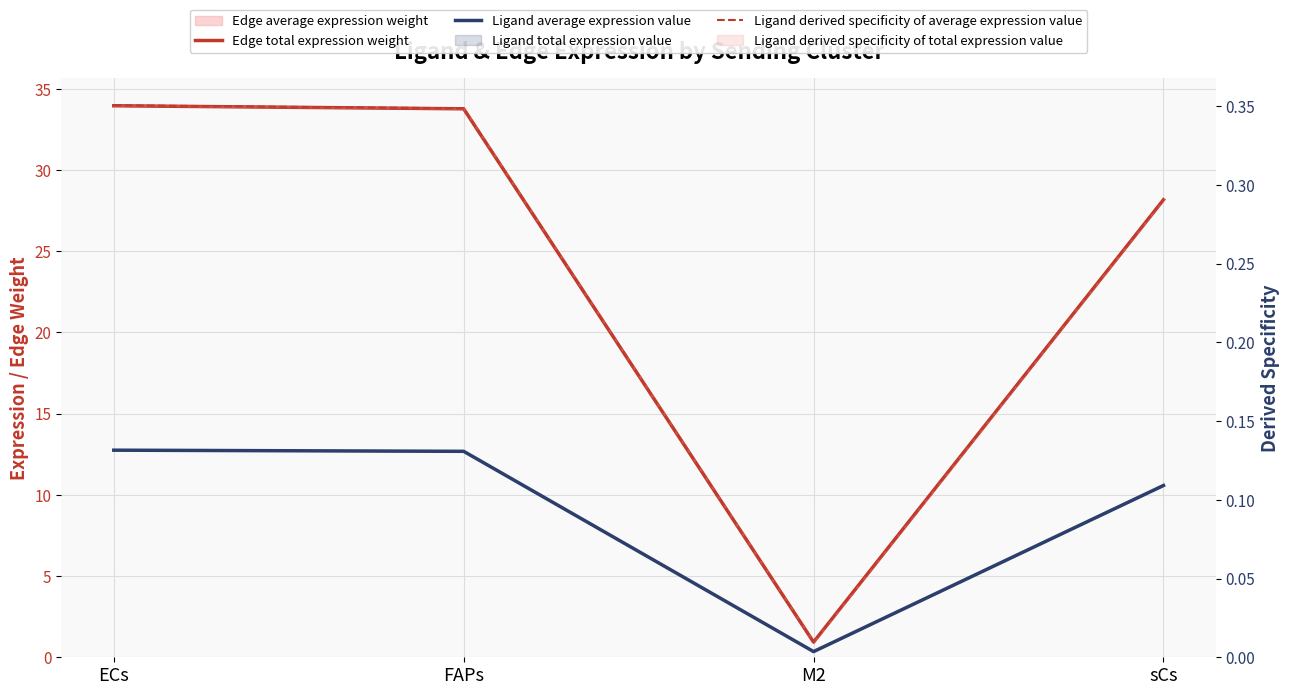

Reading left to right, transcribe all the data shown in this chart.

Edge total expression weight: ECs=34.0	FAPs=33.8	M2=0.9	sCs=28.2
Ligand average expression value: ECs=12.8	FAPs=12.7	M2=0.4	sCs=10.6
Ligand derived specificity of average expression value: ECs=0.4	FAPs=0.3	M2=0.0	sCs=0.3